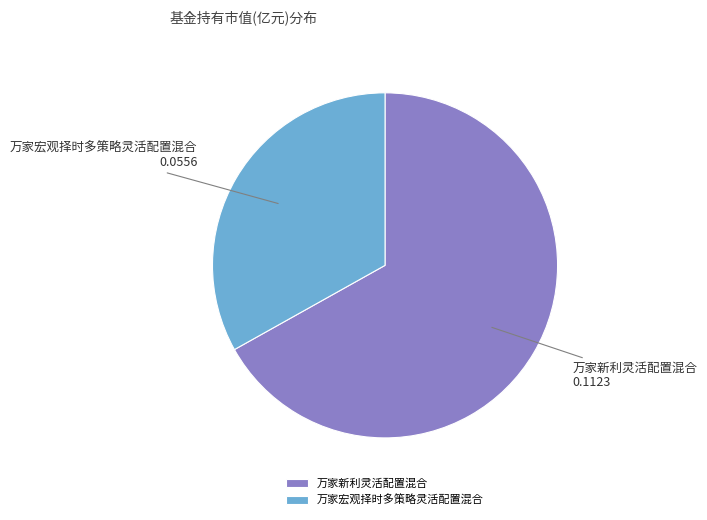

Do 万家新利灵活配置混合 and 万家宏观择时多策略灵活配置混合 together represent more than half of the pie?

Yes